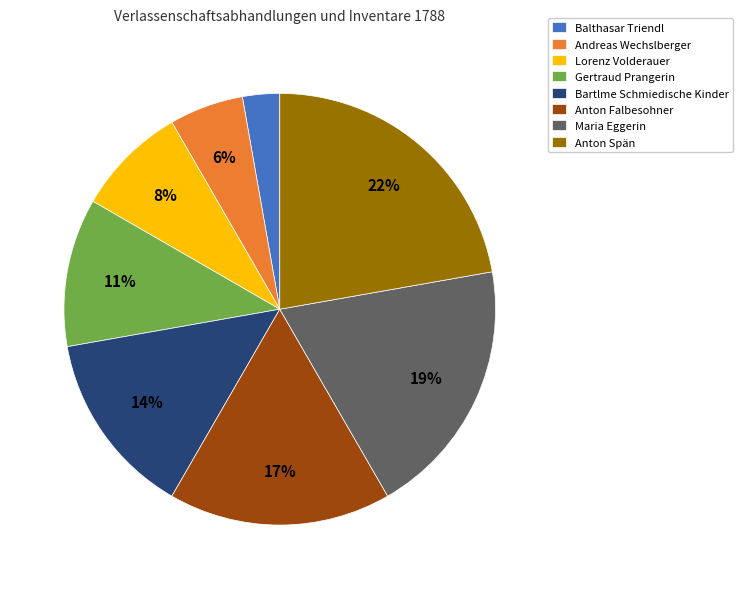

To the nearest percent, what is the difference between the largest and smallest slice percentages?

19%